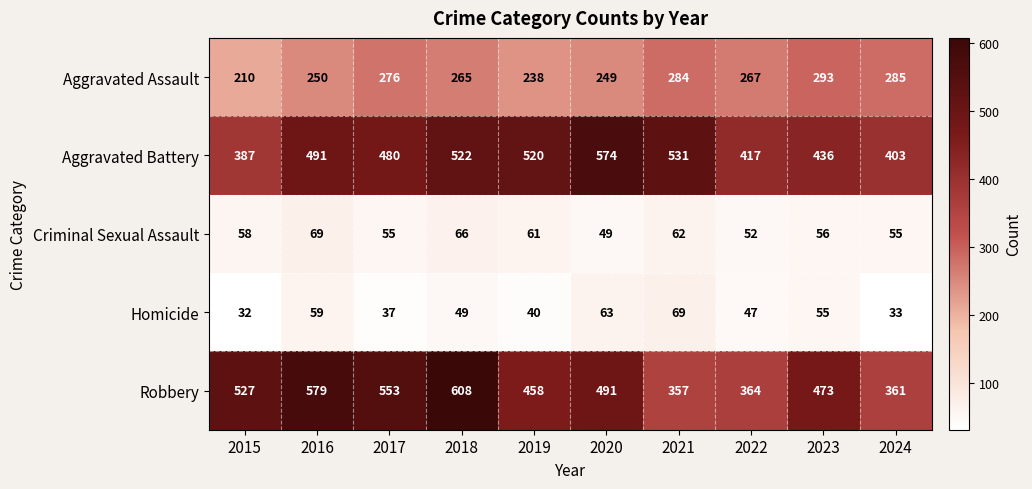

Rank the categories by Robbery value from highest to lowest.

2018, 2016, 2017, 2015, 2020, 2023, 2019, 2022, 2024, 2021